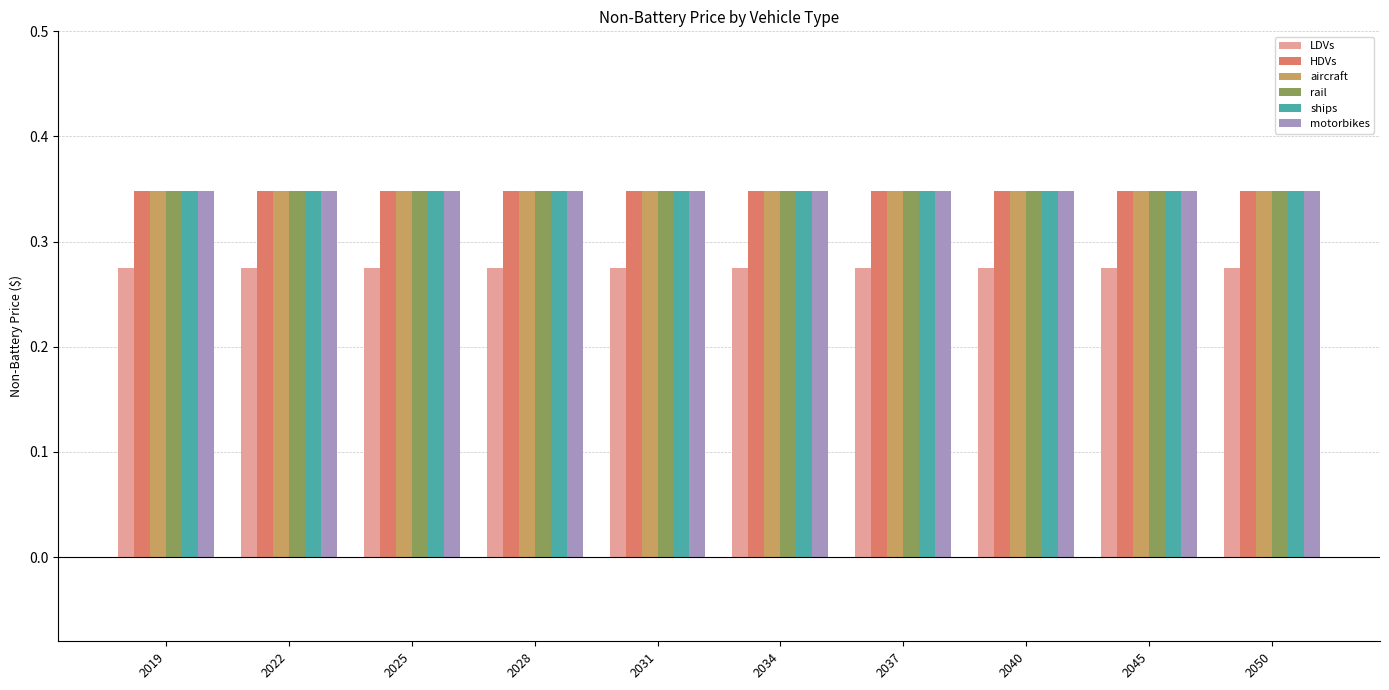

Are the bars grouped side by side (vs. stacked)?

Yes